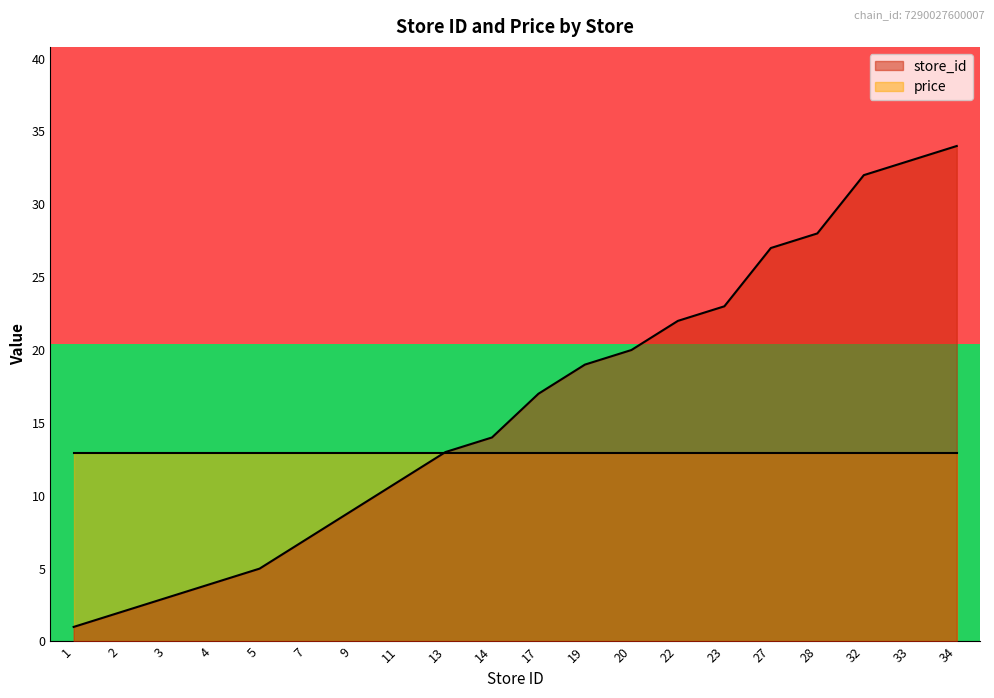

What is the maximum value for store_id?

34